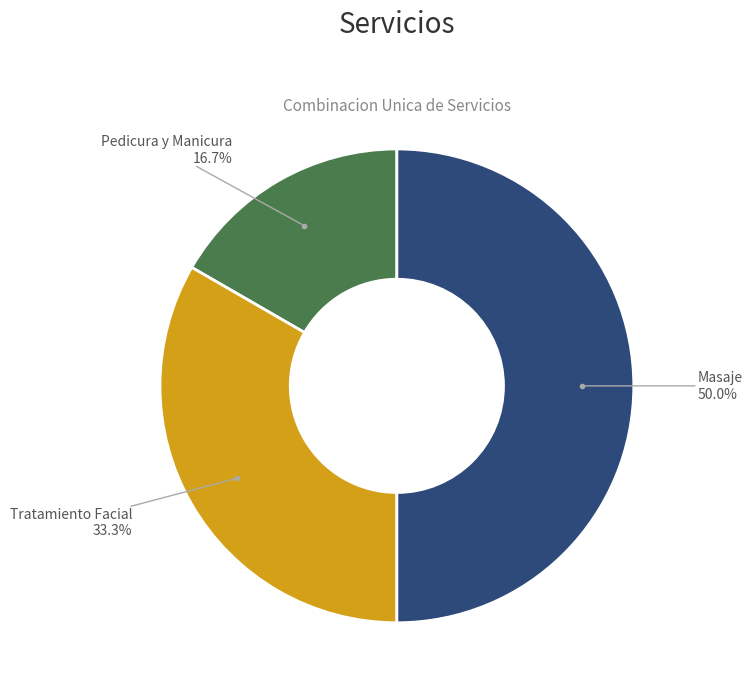

Rank the categories by value from lowest to highest.

Pedicura y Manicura, Tratamiento Facial, Masaje